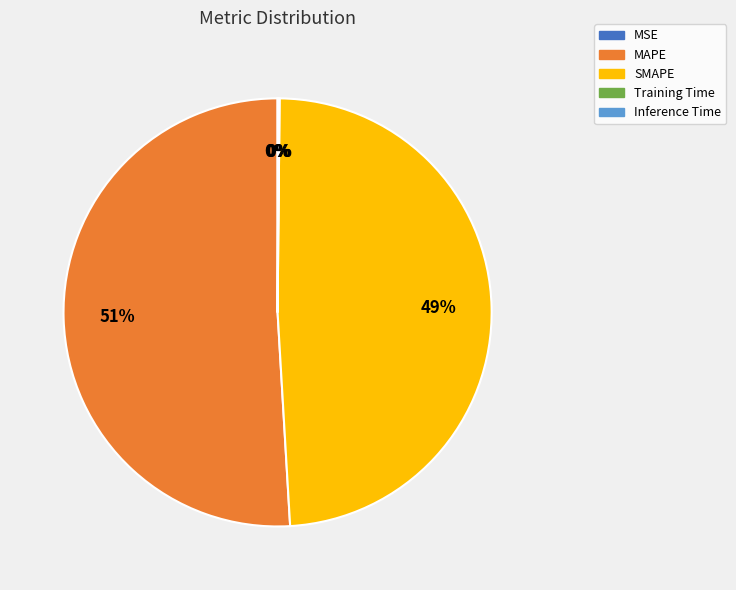

What is the largest slice in the pie chart?

MAPE